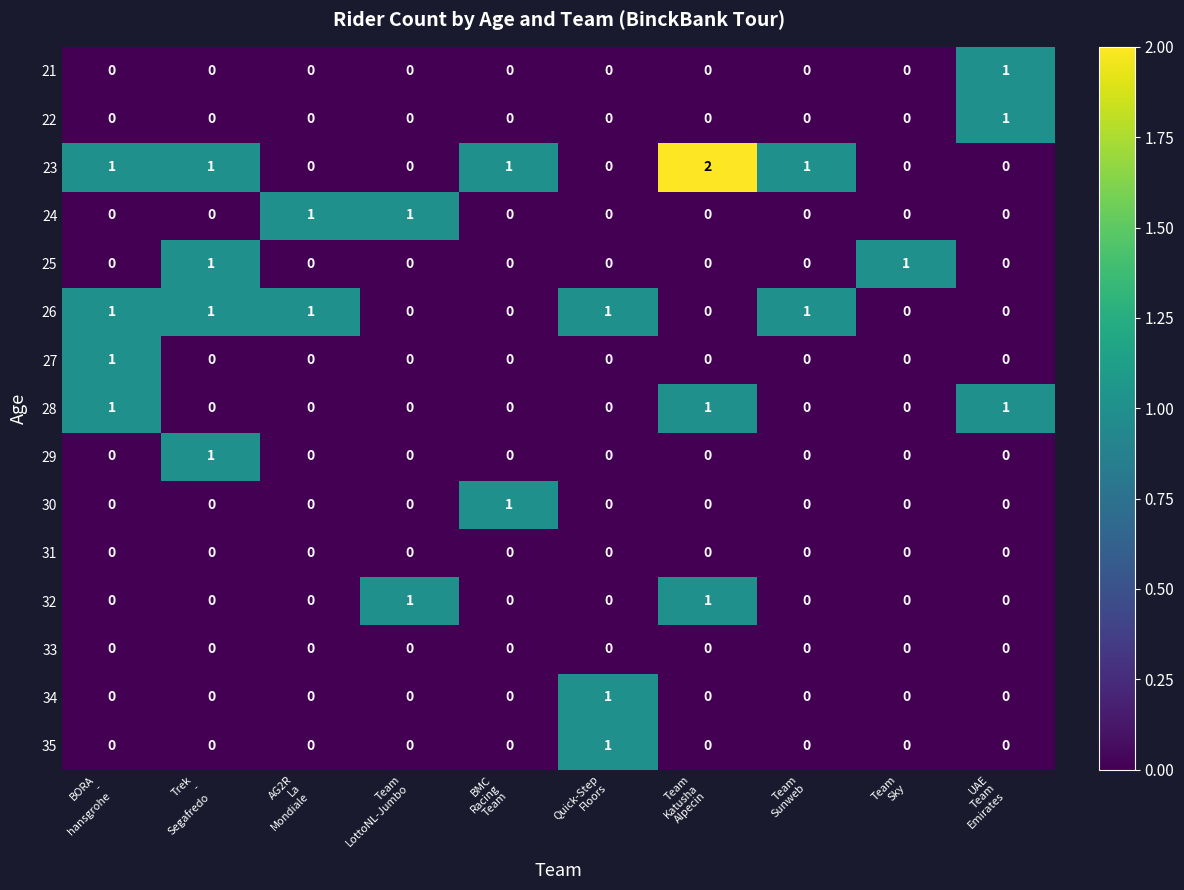

How many values in the 21 series exceed 0?

1